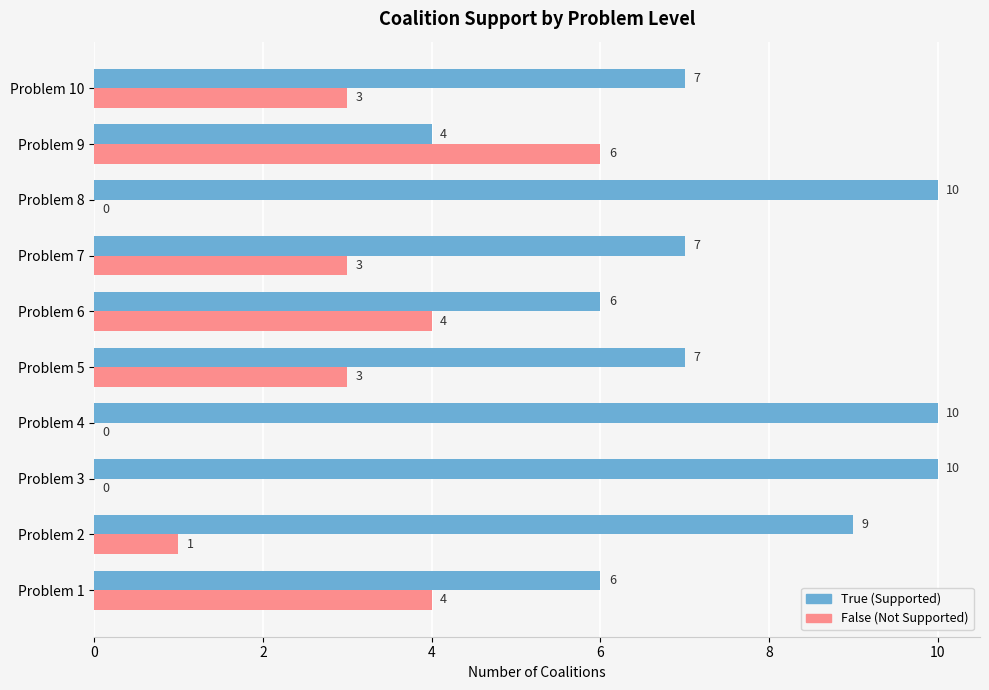

The False (Not Supported) series shows 0 at Problem 3. True or false?

True